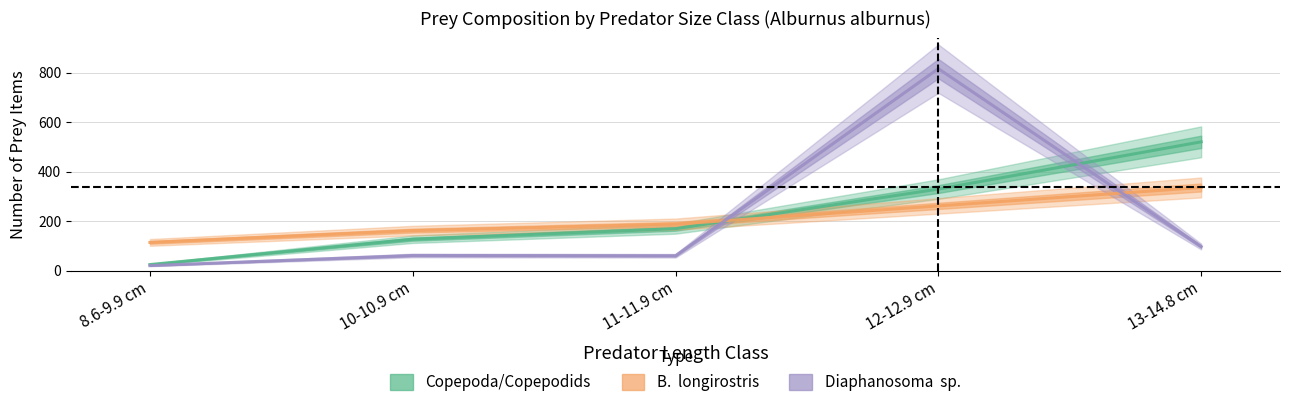

How many values in the Diaphanosoma  sp. series exceed 60?

3